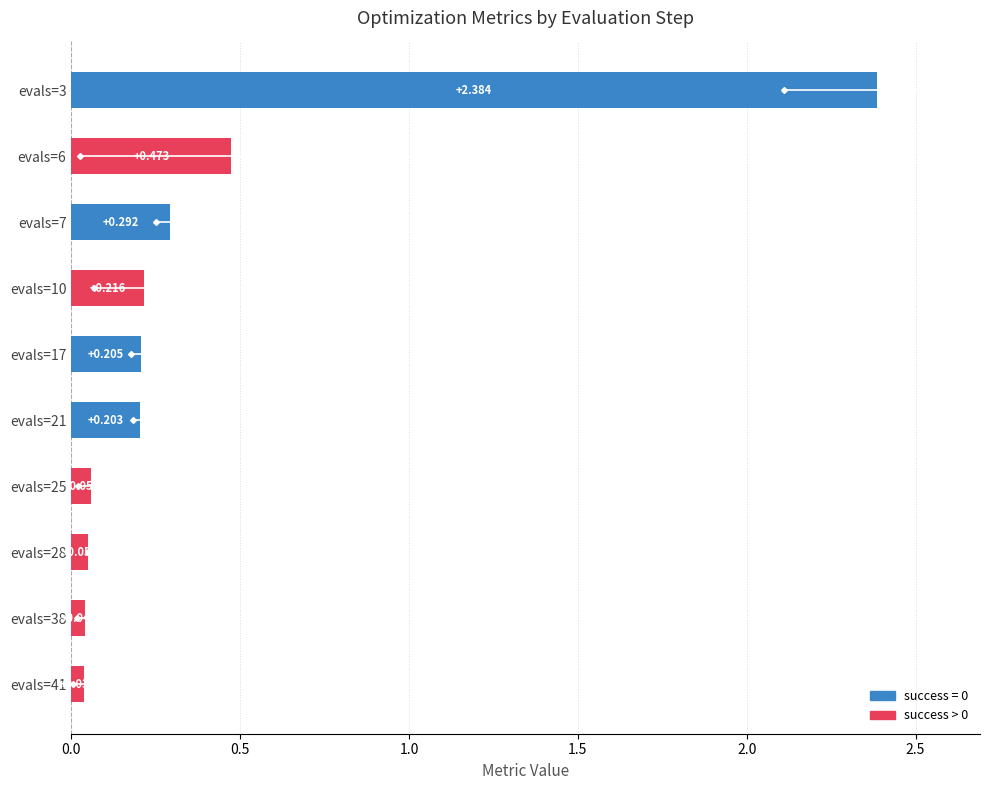

How many distinct data groups are displayed?

1